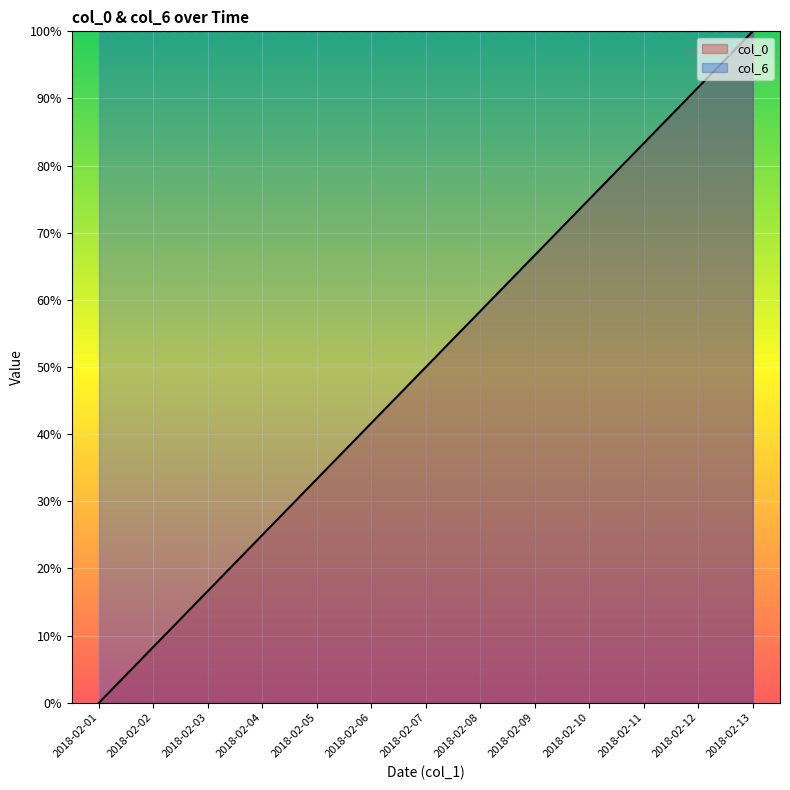

How many lines are shown in the chart?

2